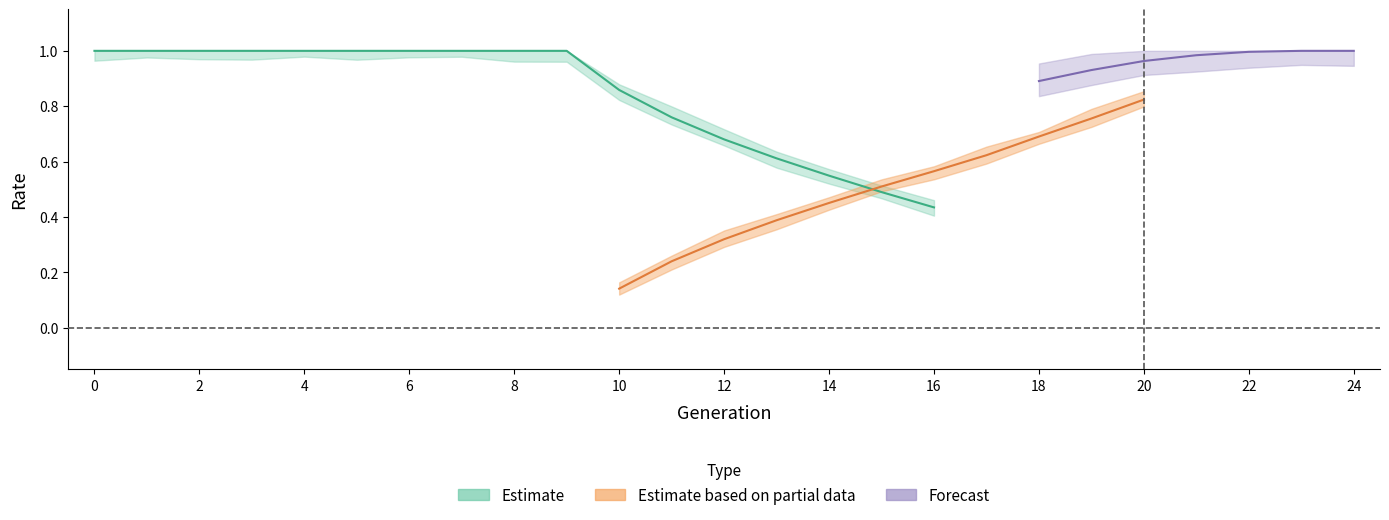

Does the chart have visible grid lines?

No